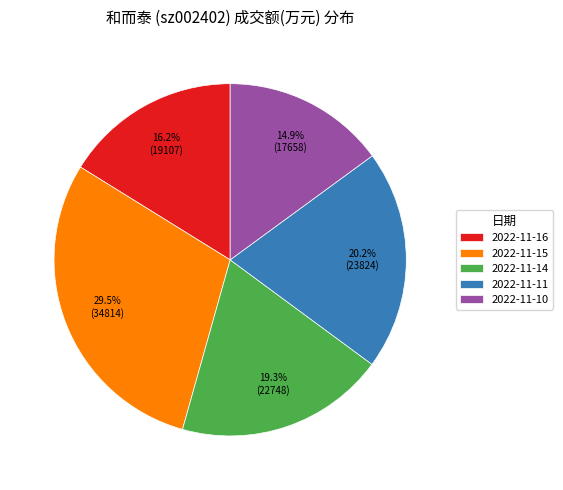

What is the smallest slice in the pie chart?

2022-11-10